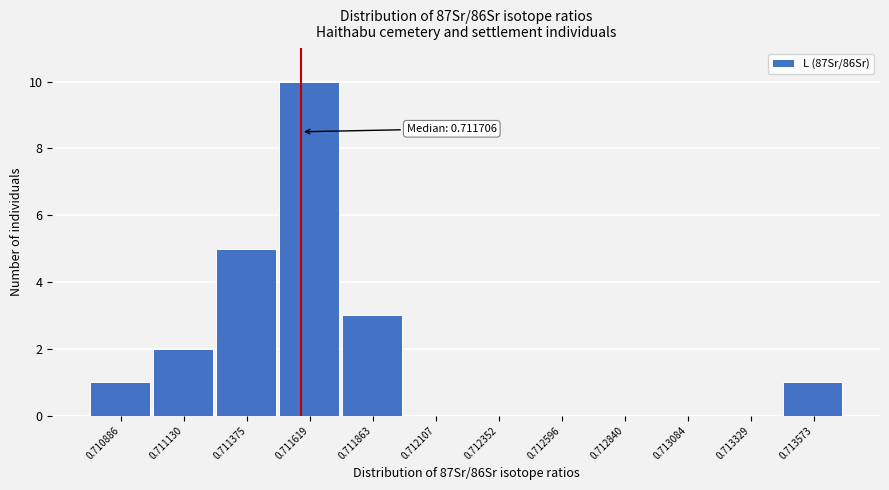

Reading left to right, what are all the values shown in this chart?

0.710886=1	0.711130=2	0.711375=5	0.711619=10	0.711863=3	0.712107=0	0.712352=0	0.712596=0	0.712840=0	0.713084=0	0.713329=0	0.713573=1